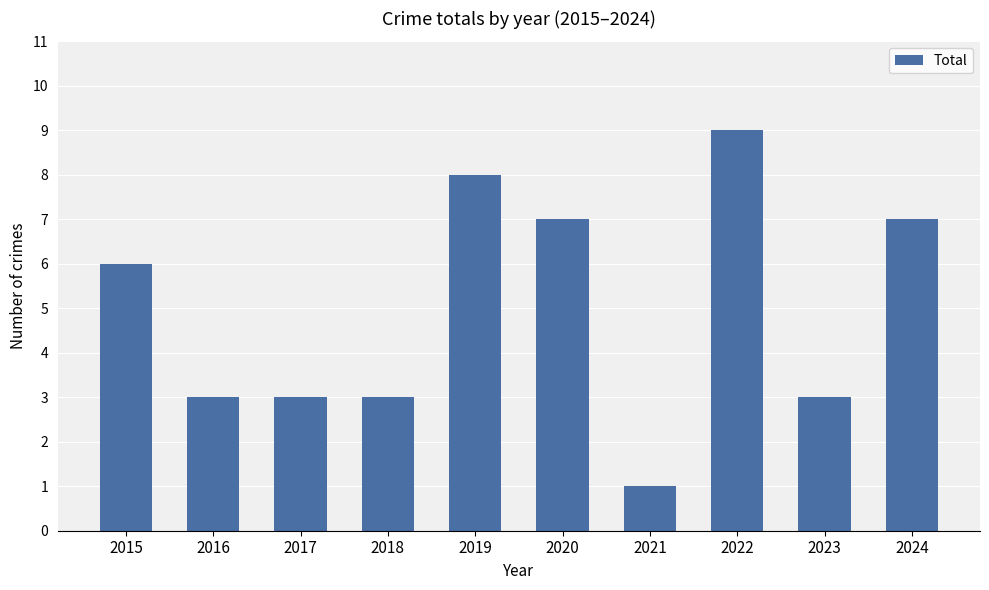

How many bars are there in total?

10